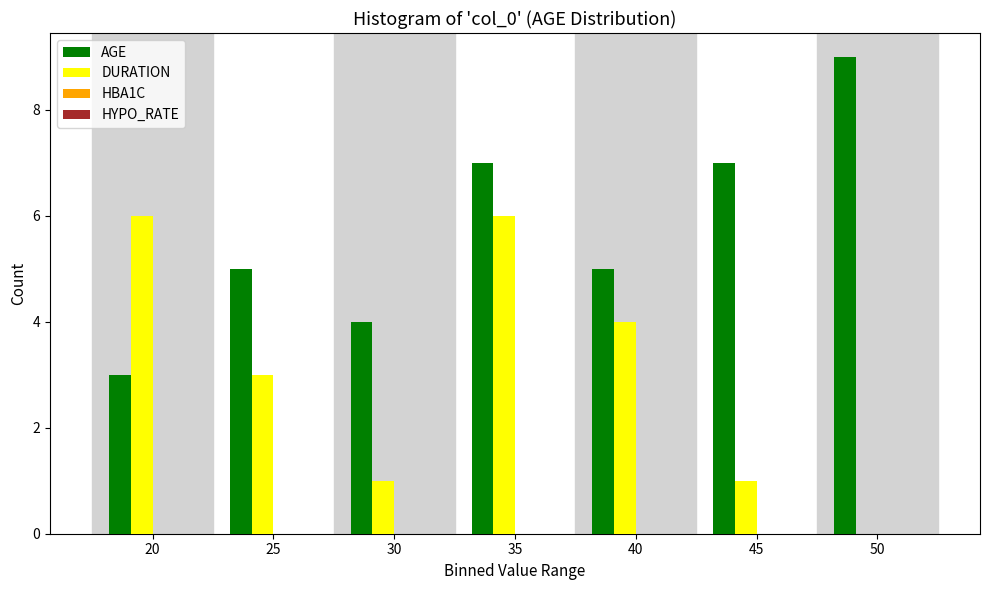

Reading left to right, transcribe all the data shown in this chart.

AGE: 20=3	25=5	30=4	35=7	40=5	45=7	50=9
DURATION: 20=6	25=3	30=1	35=6	40=4	45=1	50=0